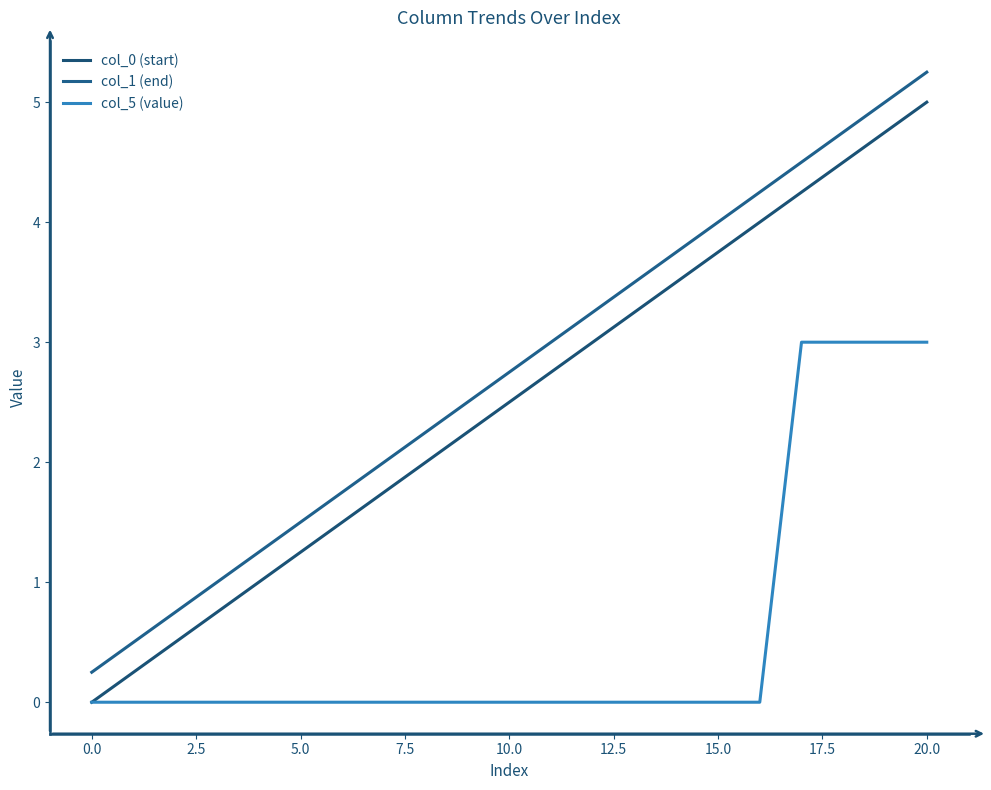

At which category is the sum across all series the highest?

20.0